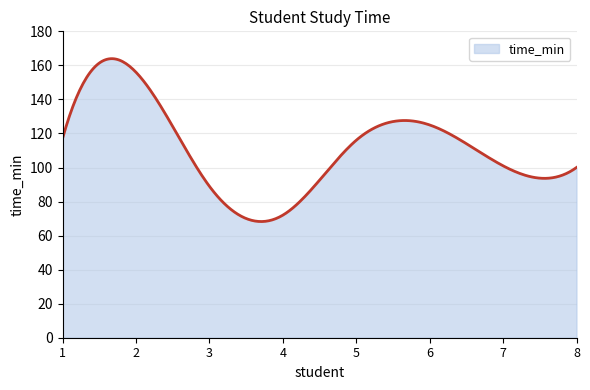

What is the minimum value shown in the chart?

68.3